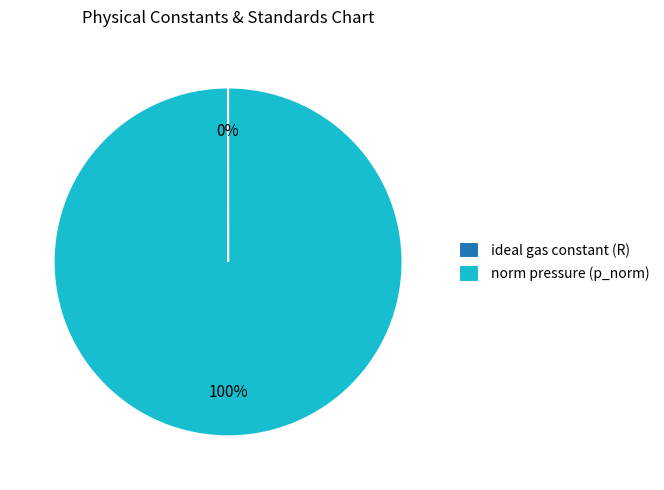

Does norm pressure (p_norm) account for over 50% of the chart?

Yes